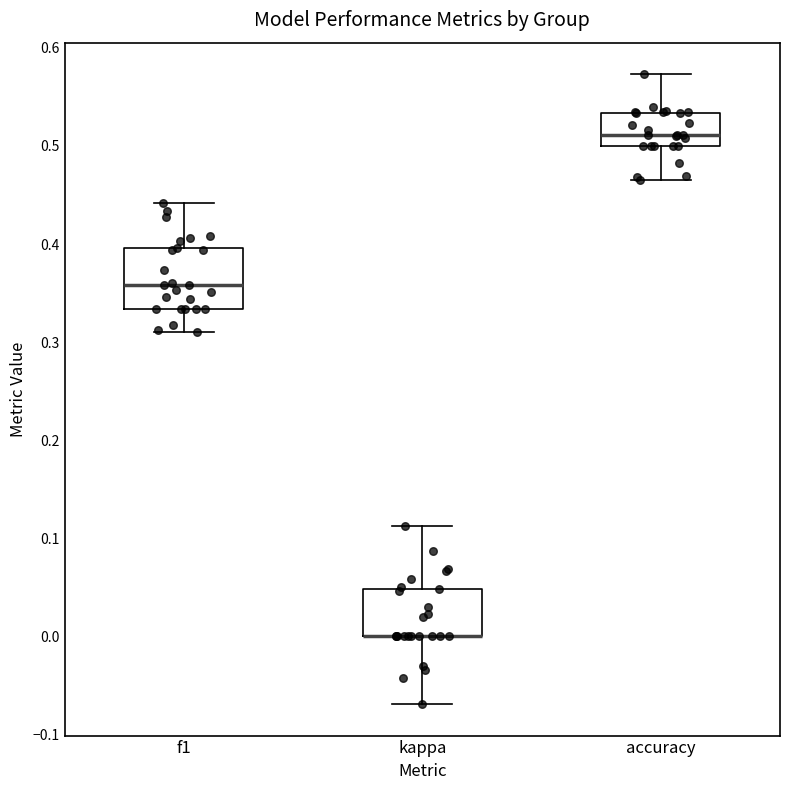

Comparing the boxes themselves (not the whiskers), which one is the tallest?

f1